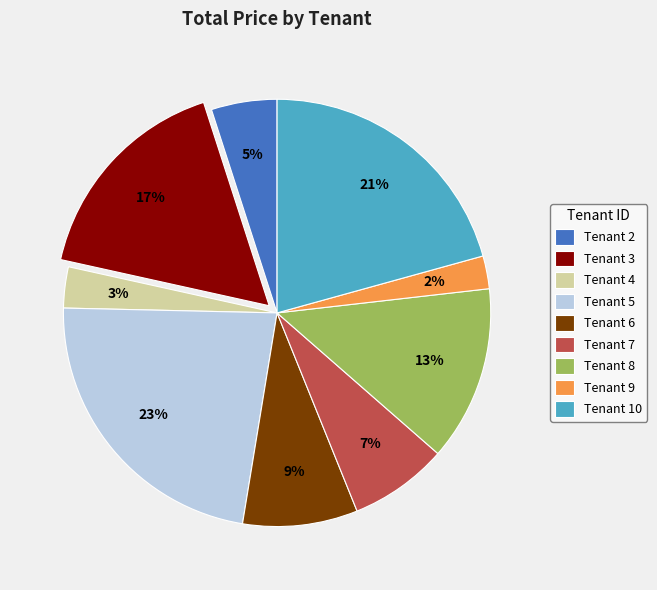

Is there a majority slice in this chart?

No